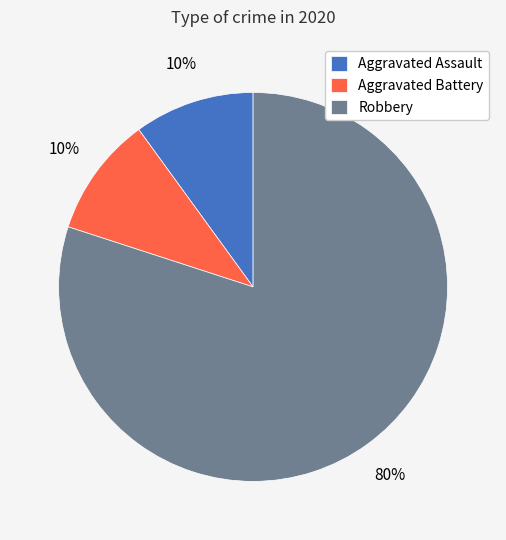

True or false: Robbery accounts for 94% of the total.

False